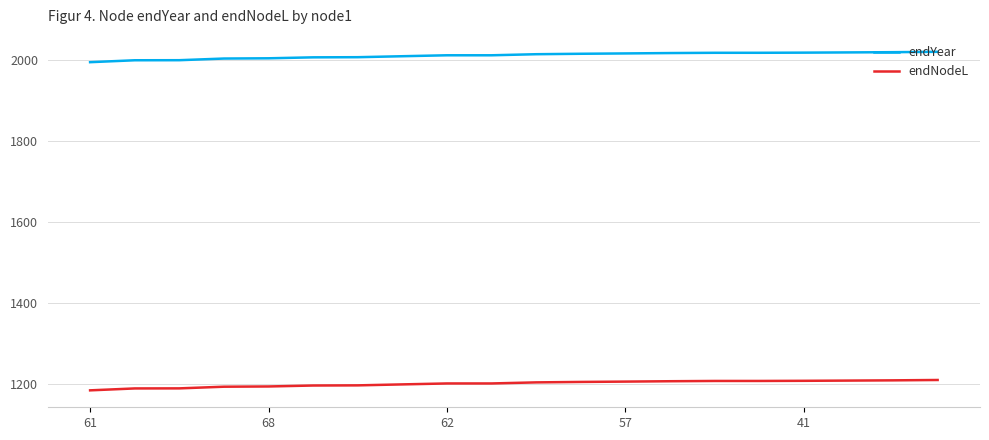

What is the difference between the maximum and minimum values in the endNodeL series?

25.6